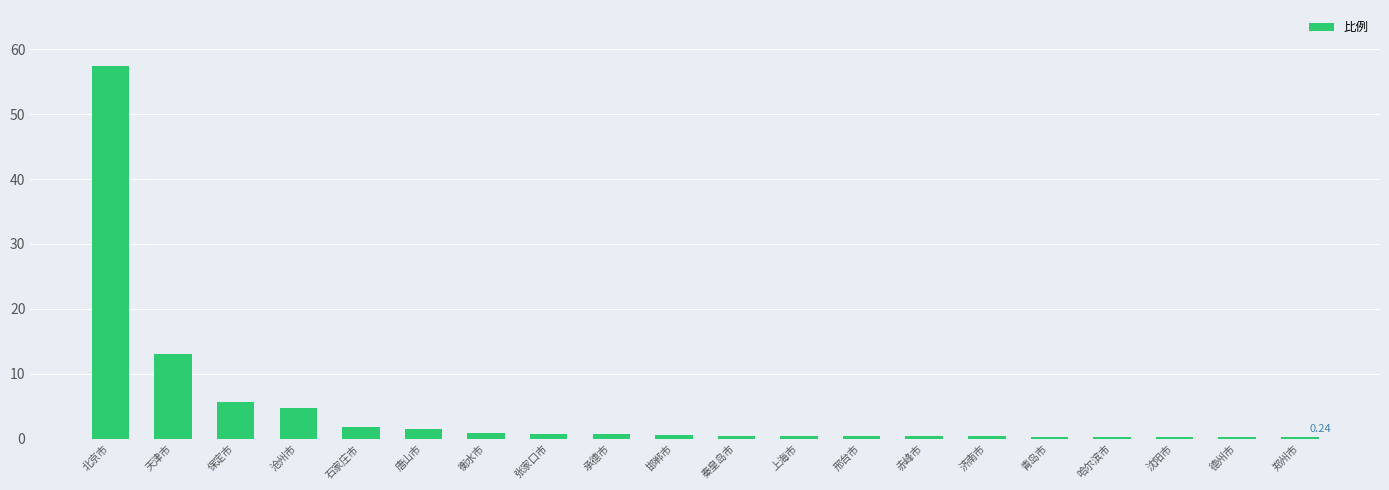

What is the change in value from 邯郸市 to 济南市?

-0.2